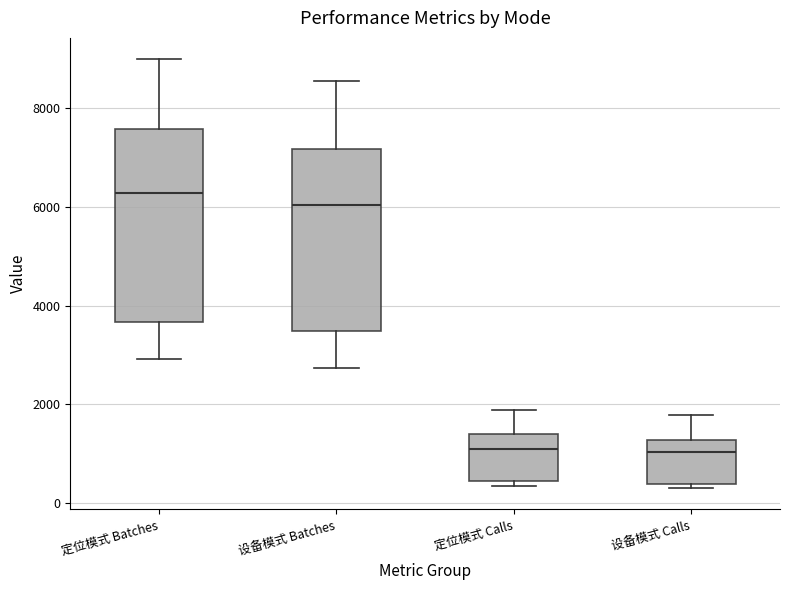

Which box is the tallest, from its lower edge to its upper edge?

定位模式 Batches